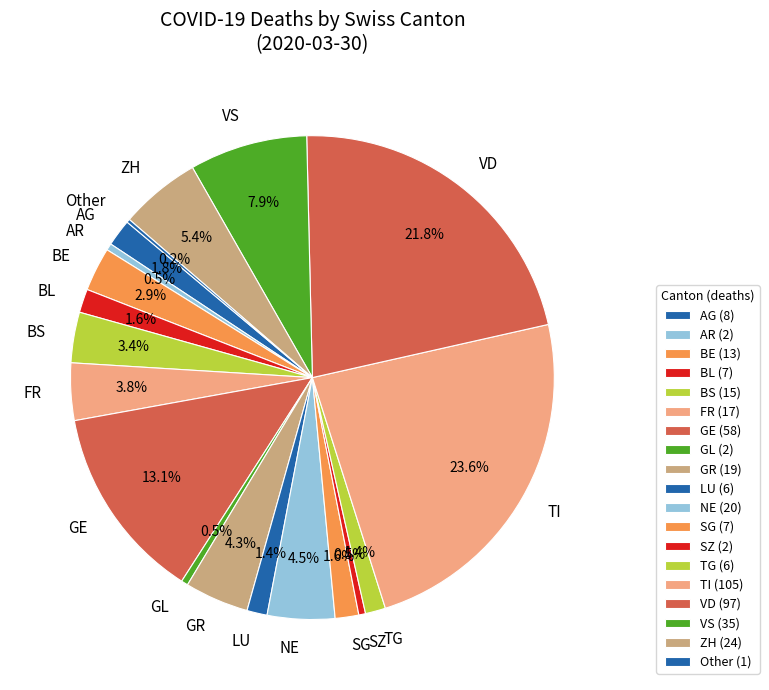

Is there any slice that represents more than half of the pie?

No